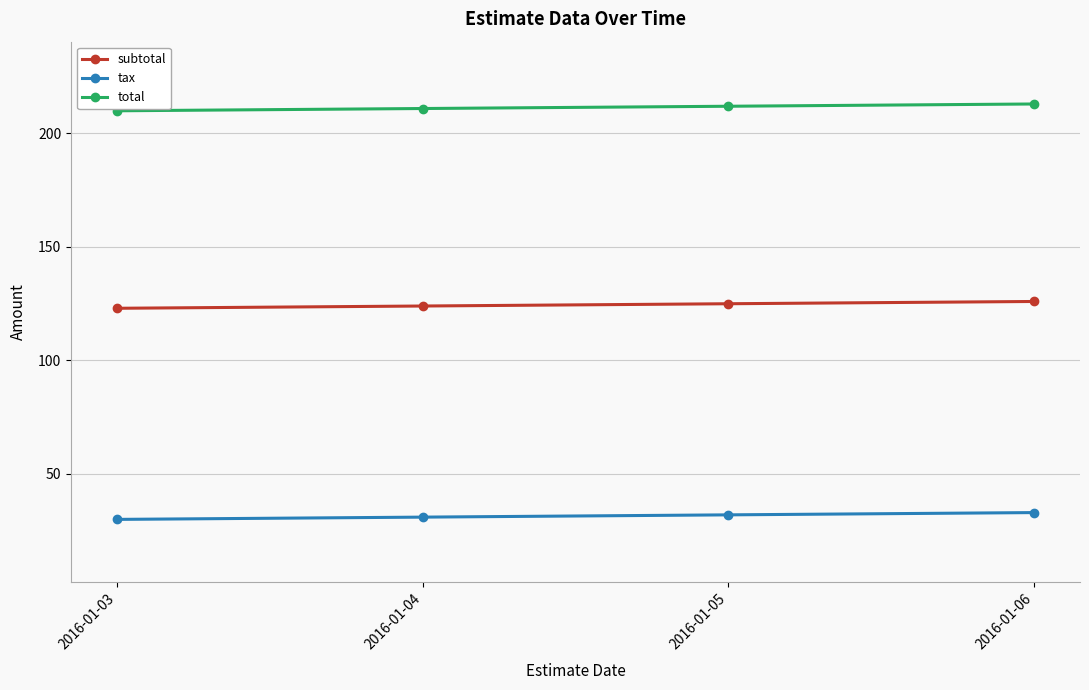

Is this an area chart (filled region under the line)?

No